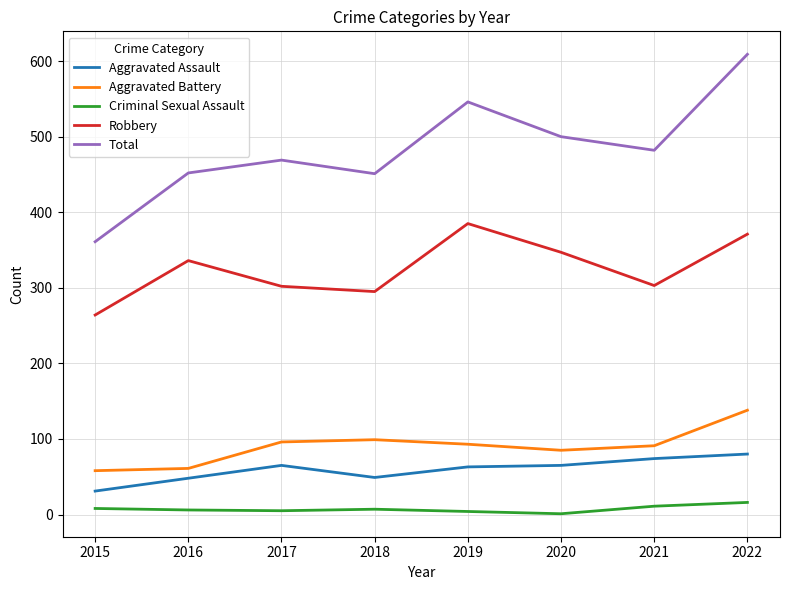

What are all the series names shown in the legend?

Aggravated Assault, Aggravated Battery, Criminal Sexual Assault, Robbery, Total